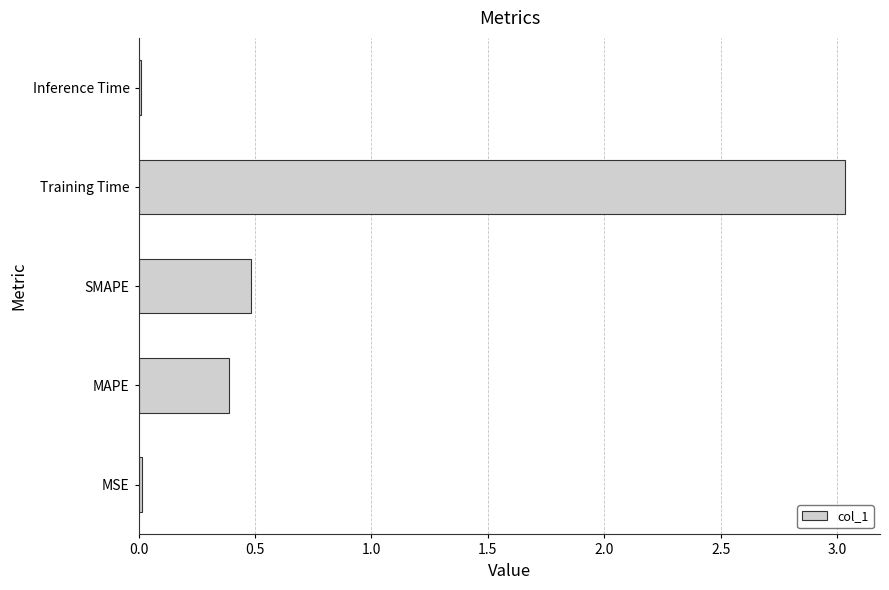

Between MSE and SMAPE, which is larger?

SMAPE